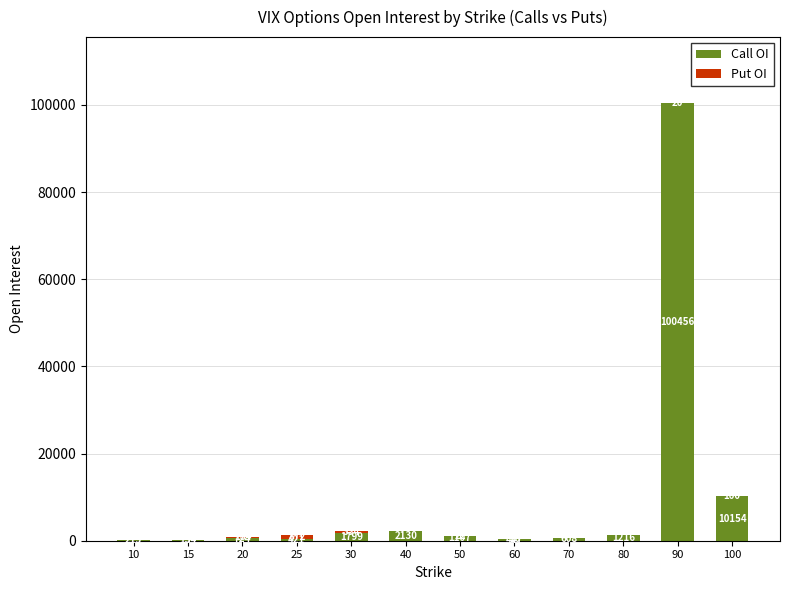

Which category has the highest value in the Call OI series?

90